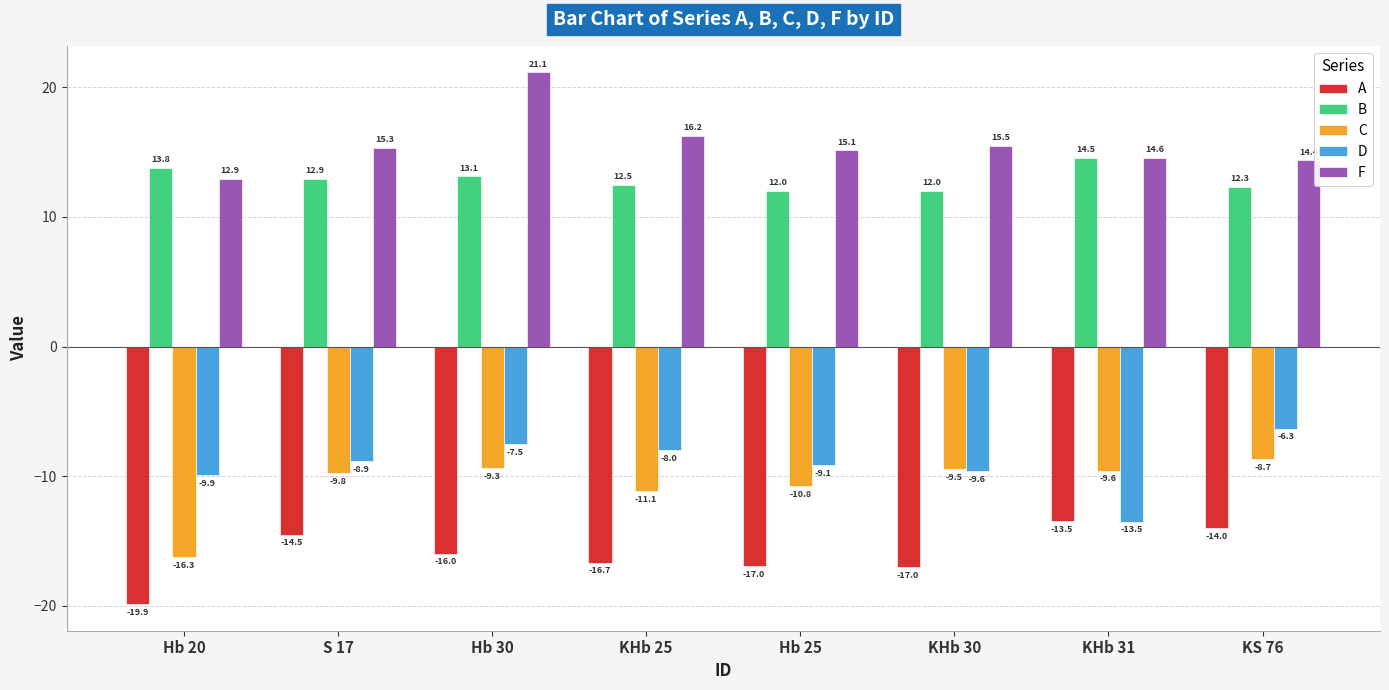

What position from the right is KHb 25?

5